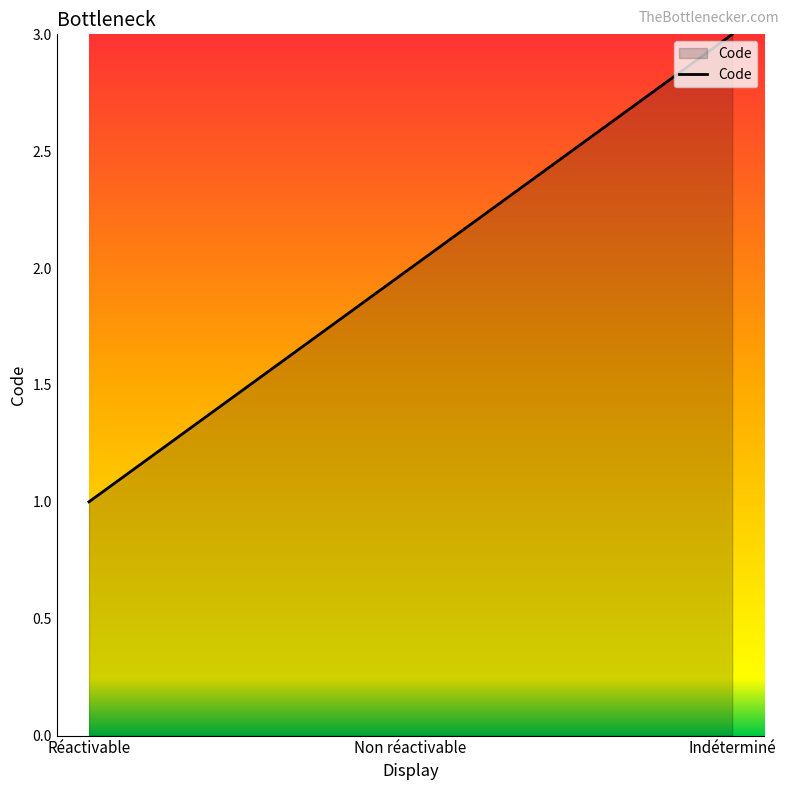

List the labels in order of value, largest first.

Indéterminé, Non réactivable, Réactivable